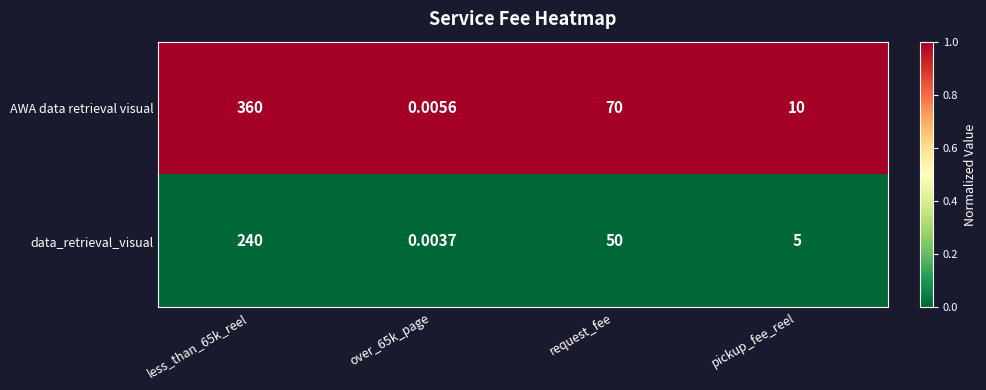

Which series has the largest total across all categories?

AWA data retrieval visual